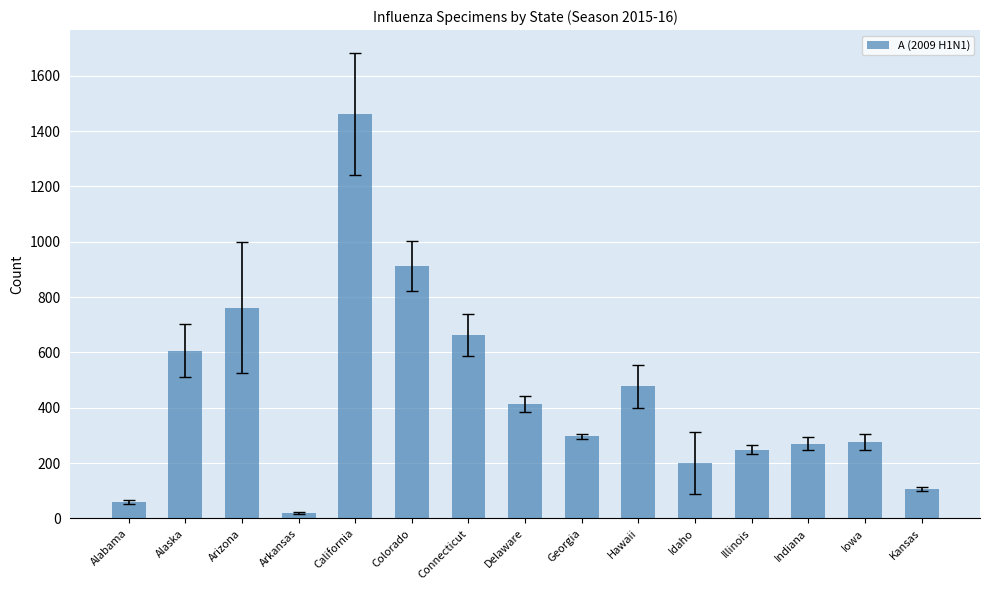

Between Delaware and Hawaii, which is larger?

Hawaii